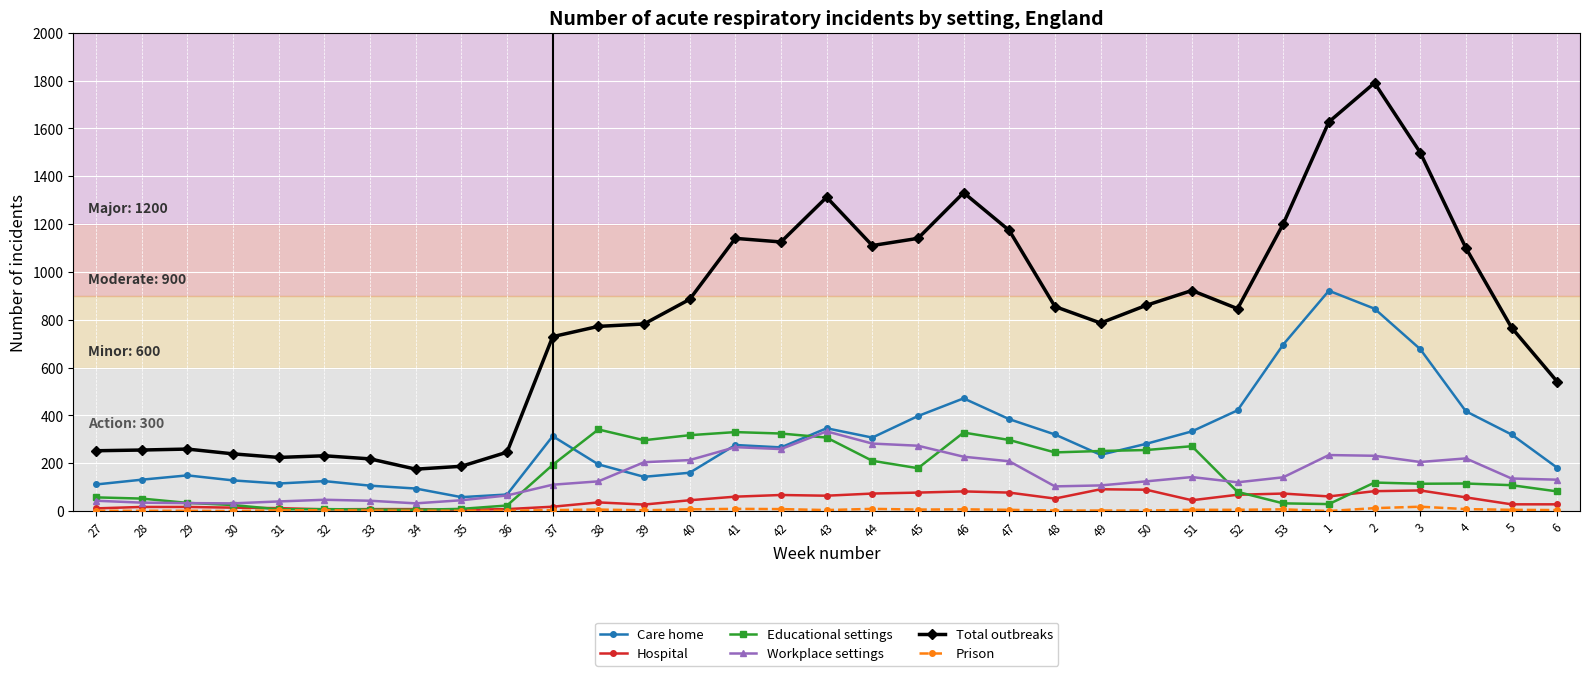

True or false: Total outbreaks and Care home intersect in this chart.

False